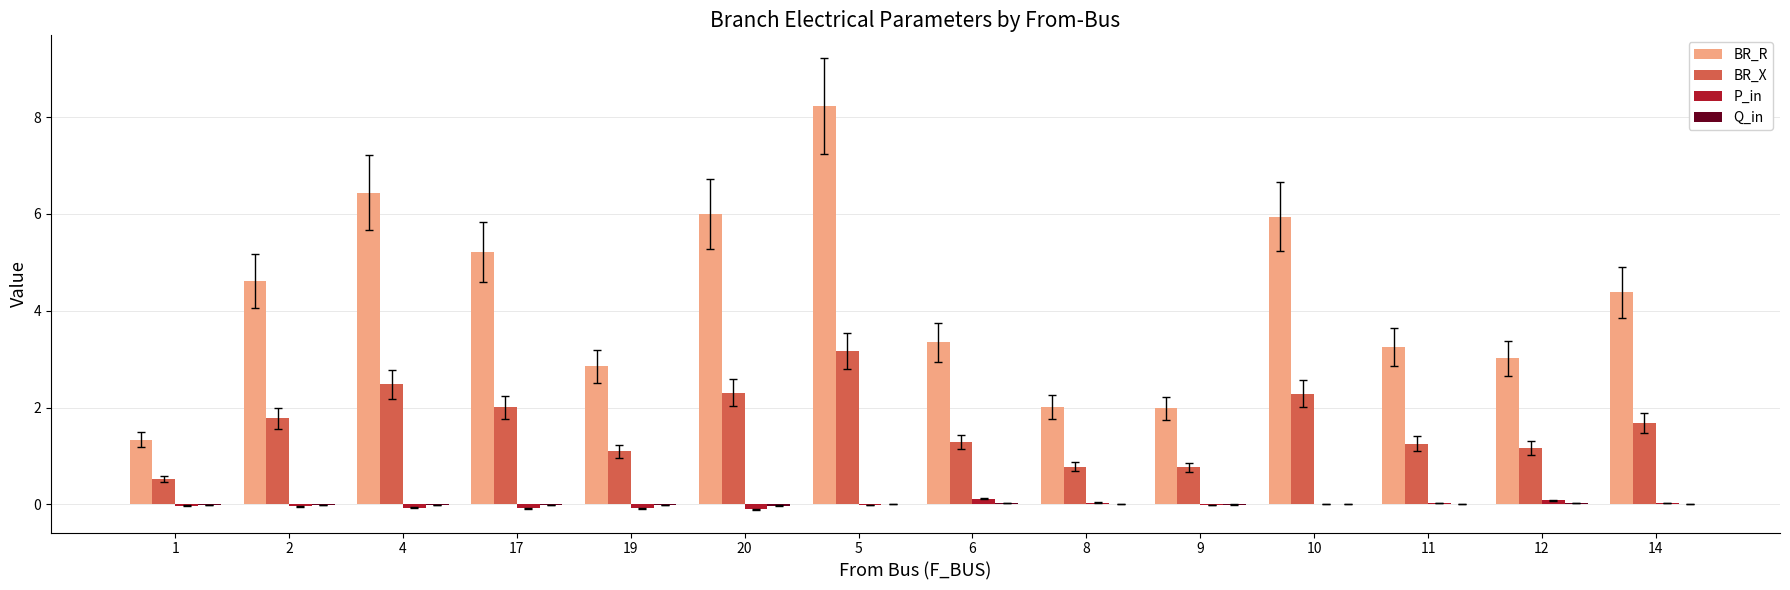

True or false: BR_R has a value of 6.4 at 4.

True